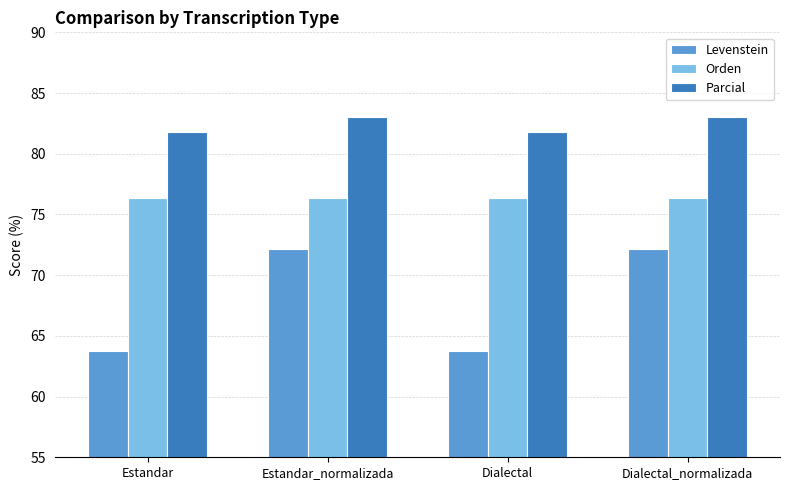

What is the minimum value for Orden?

76.4